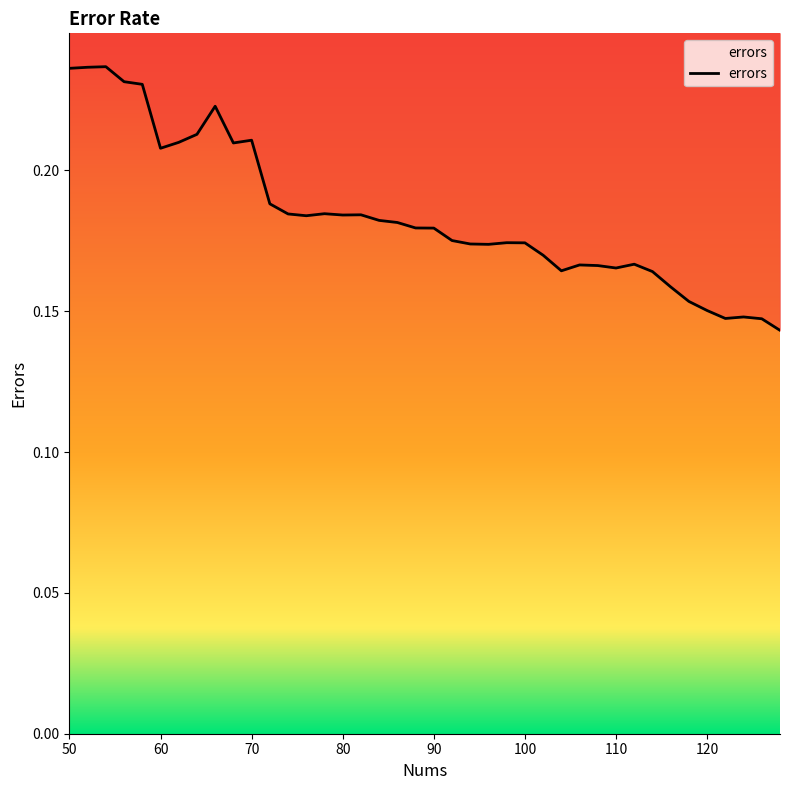

Reading left to right, extract all data points from this chart.

0.2	0.2	0.2	0.2	0.2	0.2	0.2	0.2	0.2	0.2	0.2	0.2	0.2	0.2	0.2	0.2	0.2	0.2	0.2	0.2	0.2	0.2	0.2	0.2	0.2	0.2	0.2	0.2	0.2	0.2	0.2	0.2	0.2	0.2	0.2	0.2	0.1	0.1	0.1	0.1